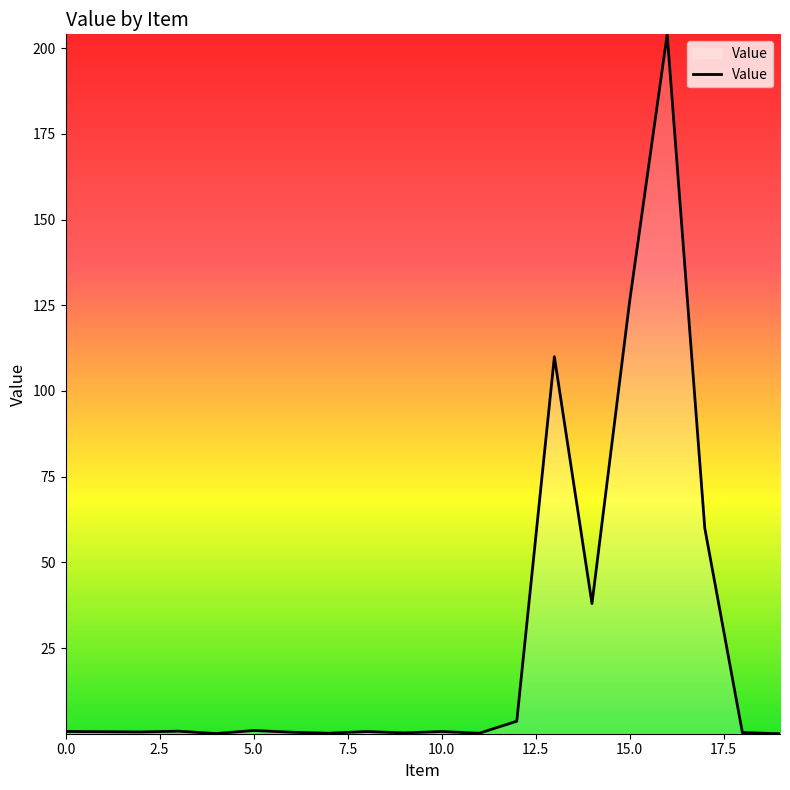

What is the difference between the maximum and minimum values?

203.9